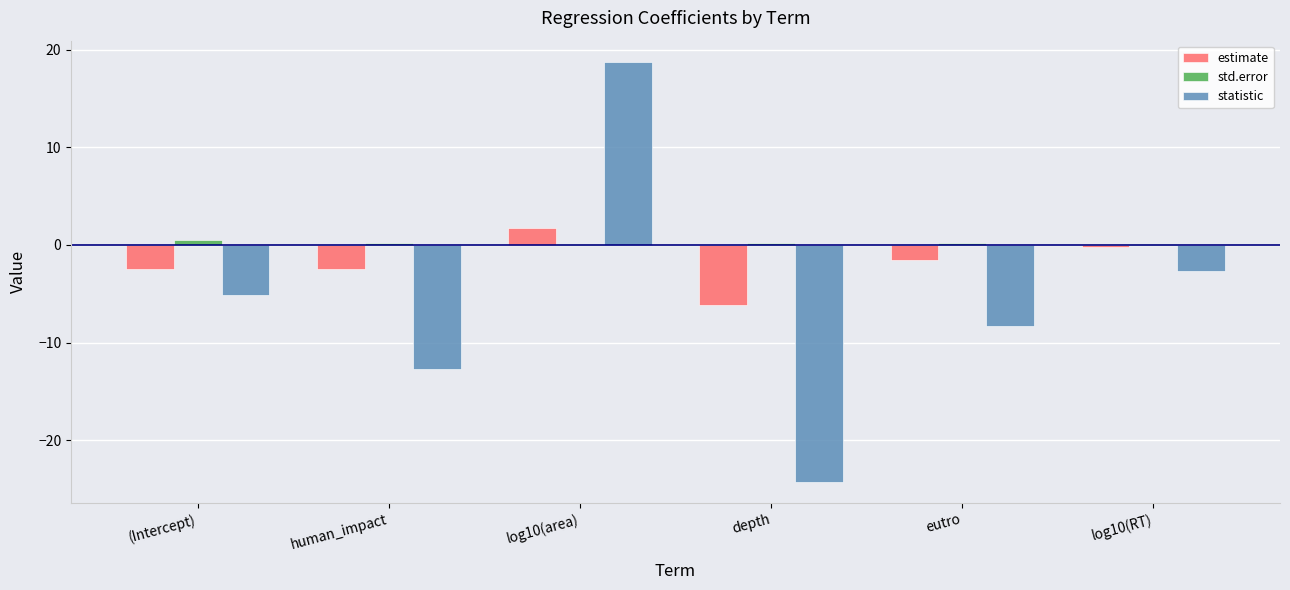

At which category is the sum across all series the highest?

log10(area)